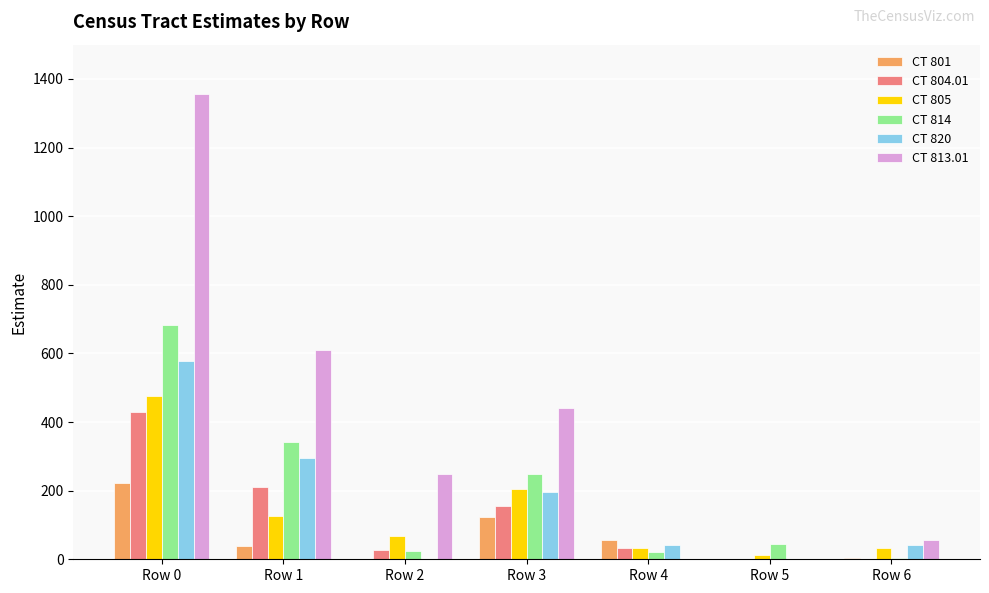

At which category is the sum across all series the highest?

Row 0